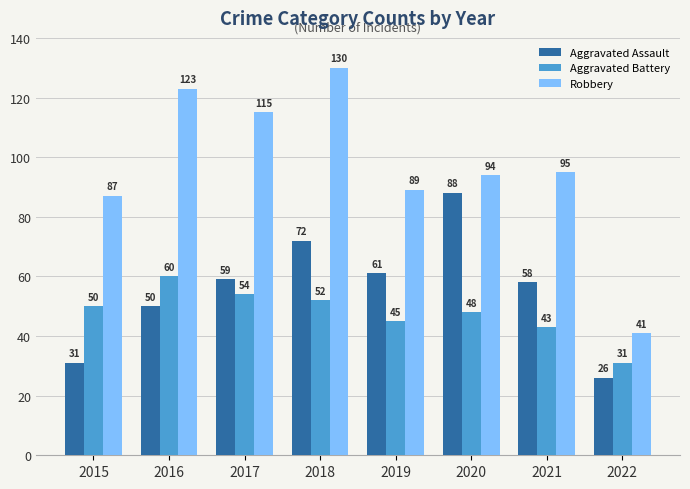

At 2022, list the series in order from largest to smallest.

Robbery, Aggravated Battery, Aggravated Assault